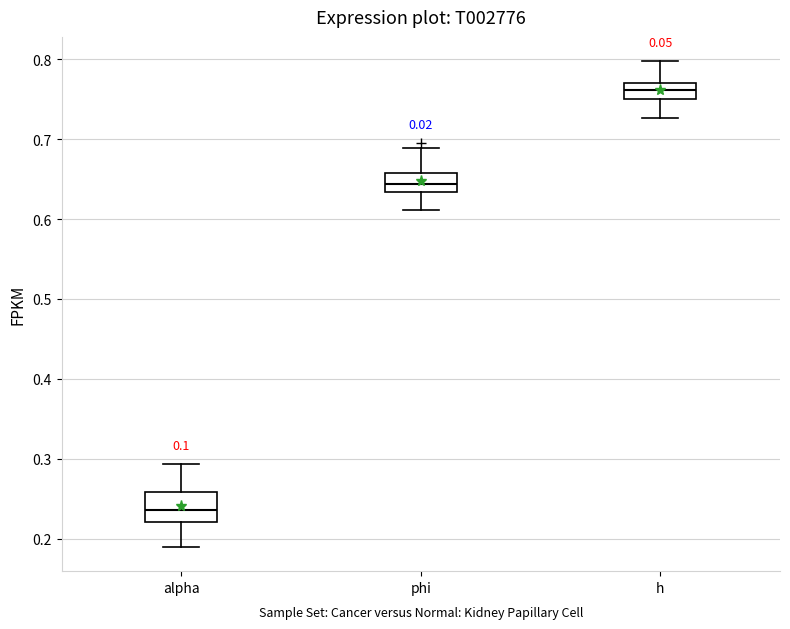

Which box's median line is the highest?

h